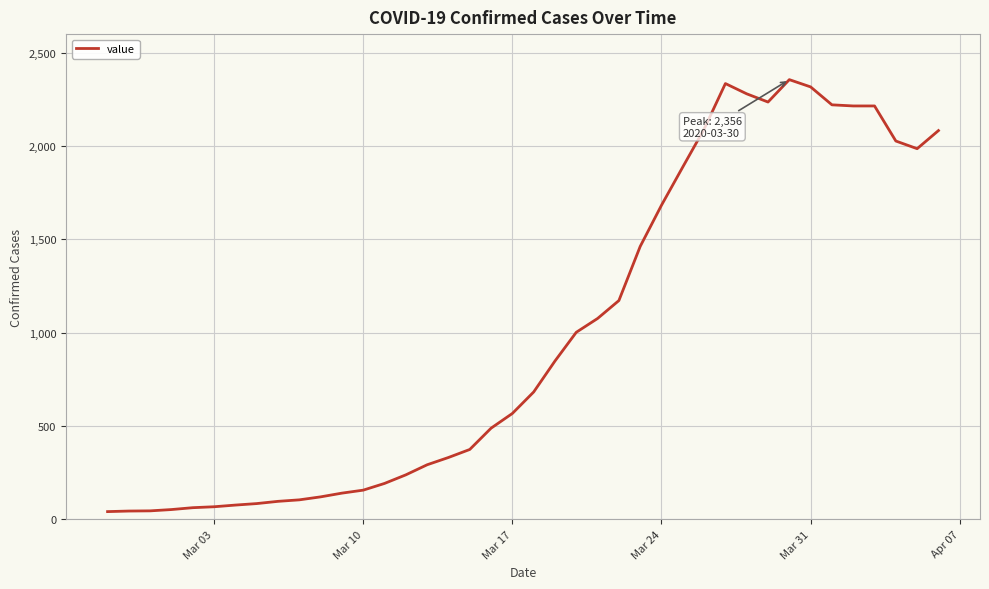

What is the maximum value shown in the chart?

2356